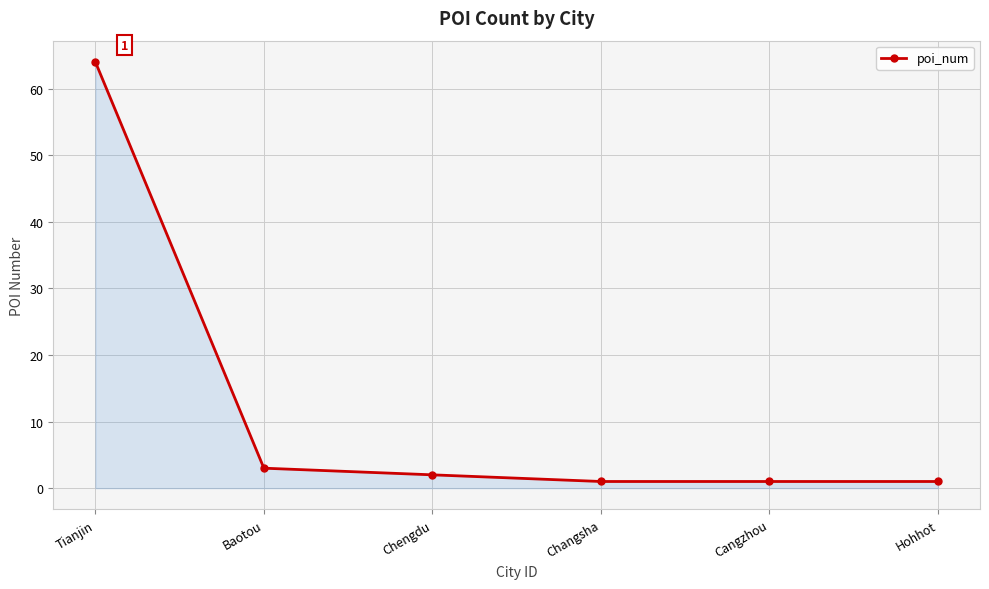

What is the label of the 1st point from the left?

Tianjin